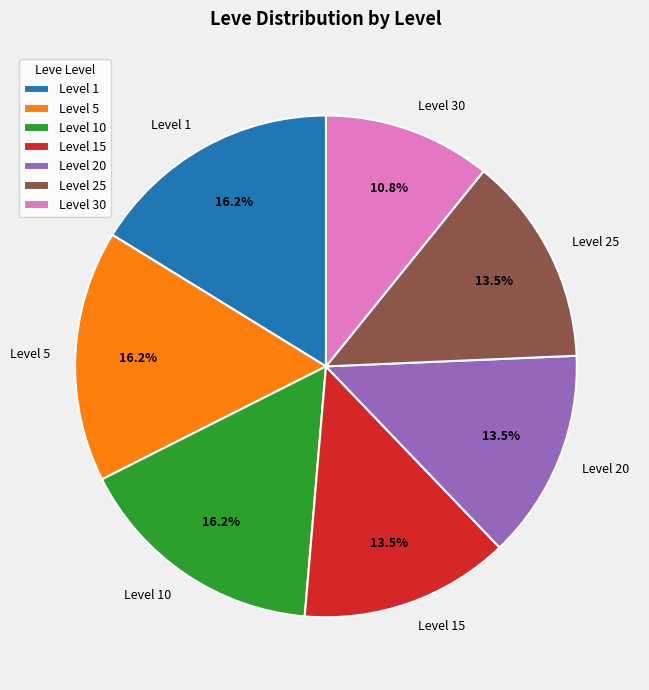

Which category has the smallest portion of the pie?

Level 30